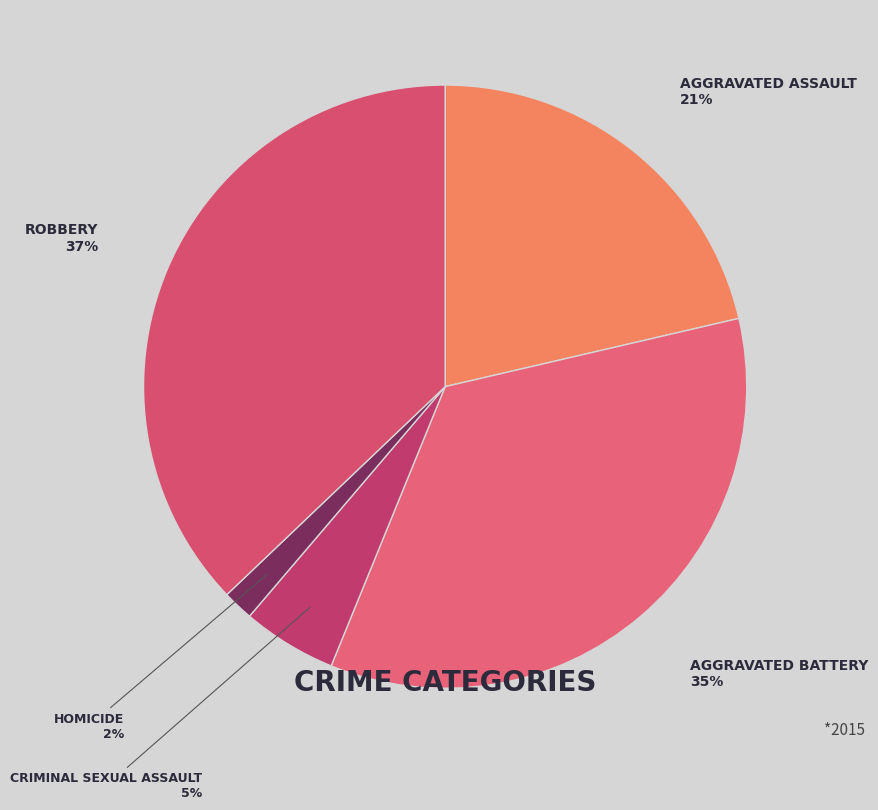

How many segments does this pie chart have?

5